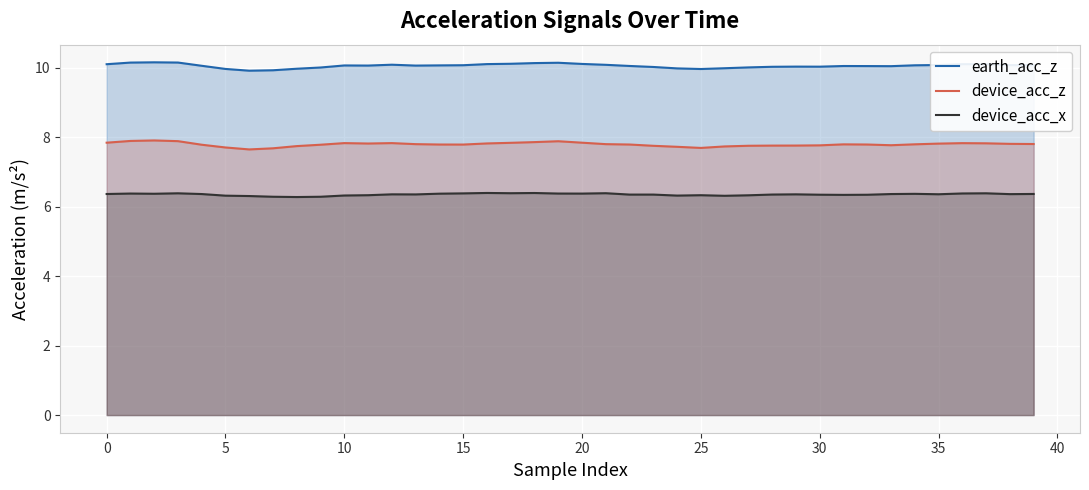

Does the chart display data point markers on the line(s)?

No